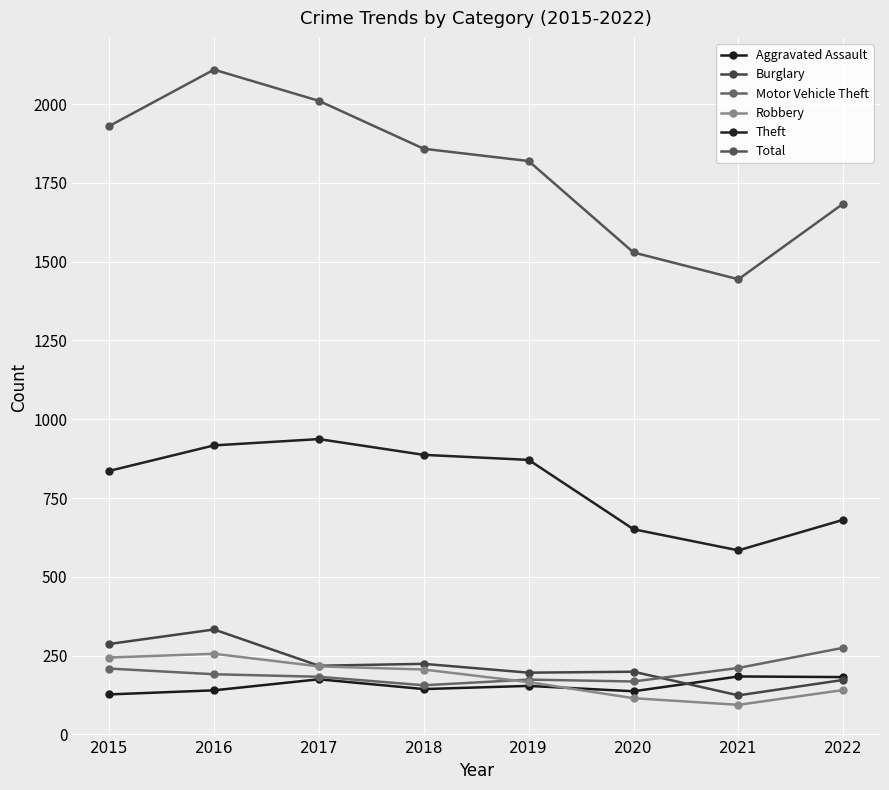

True or false: Motor Vehicle Theft and Theft intersect in this chart.

False